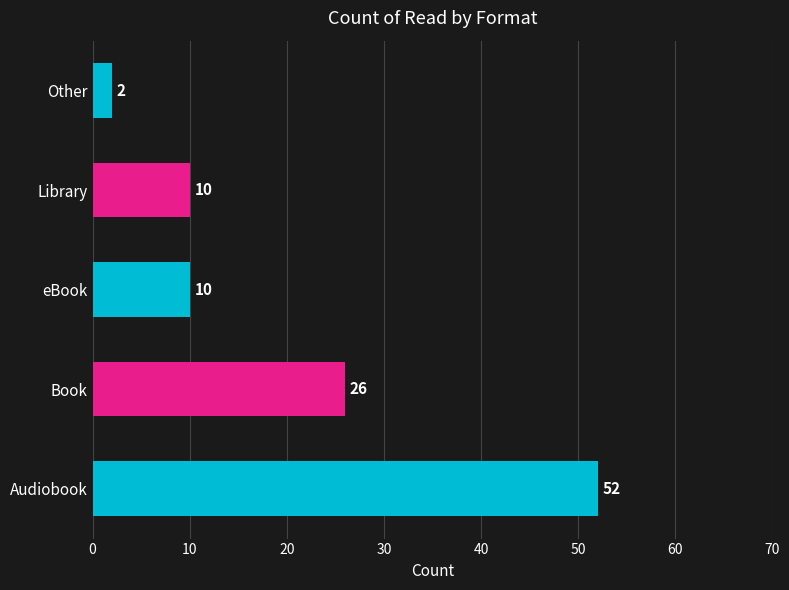

What is the sum of all values?

100